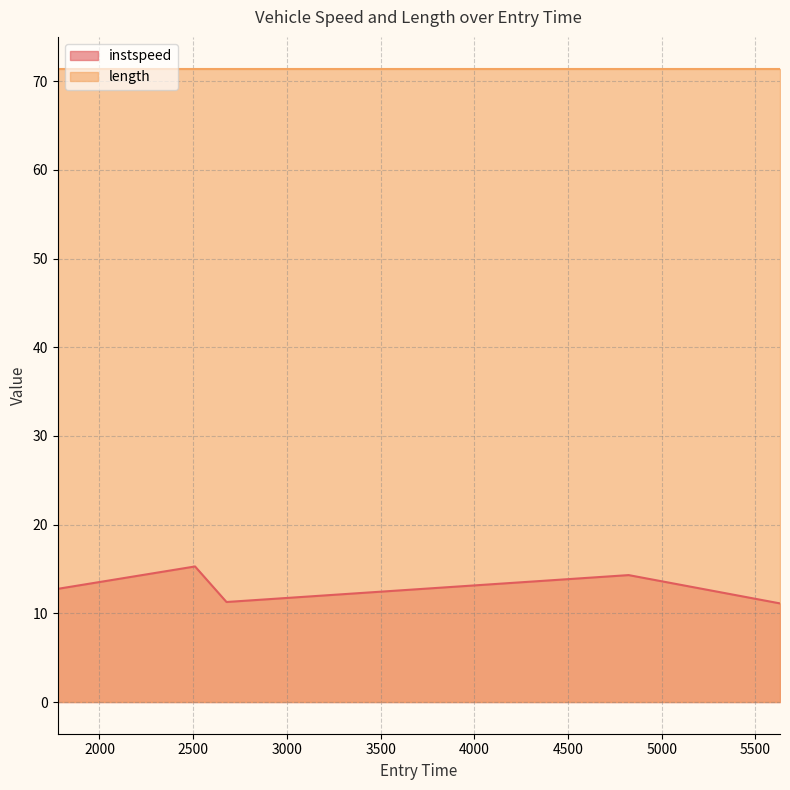

Rank the categories by value from highest to lowest.

2509.8823605486587, 4823.288179592336, 1777.5389679902976, 2677.702218455265, 5631.047923693247